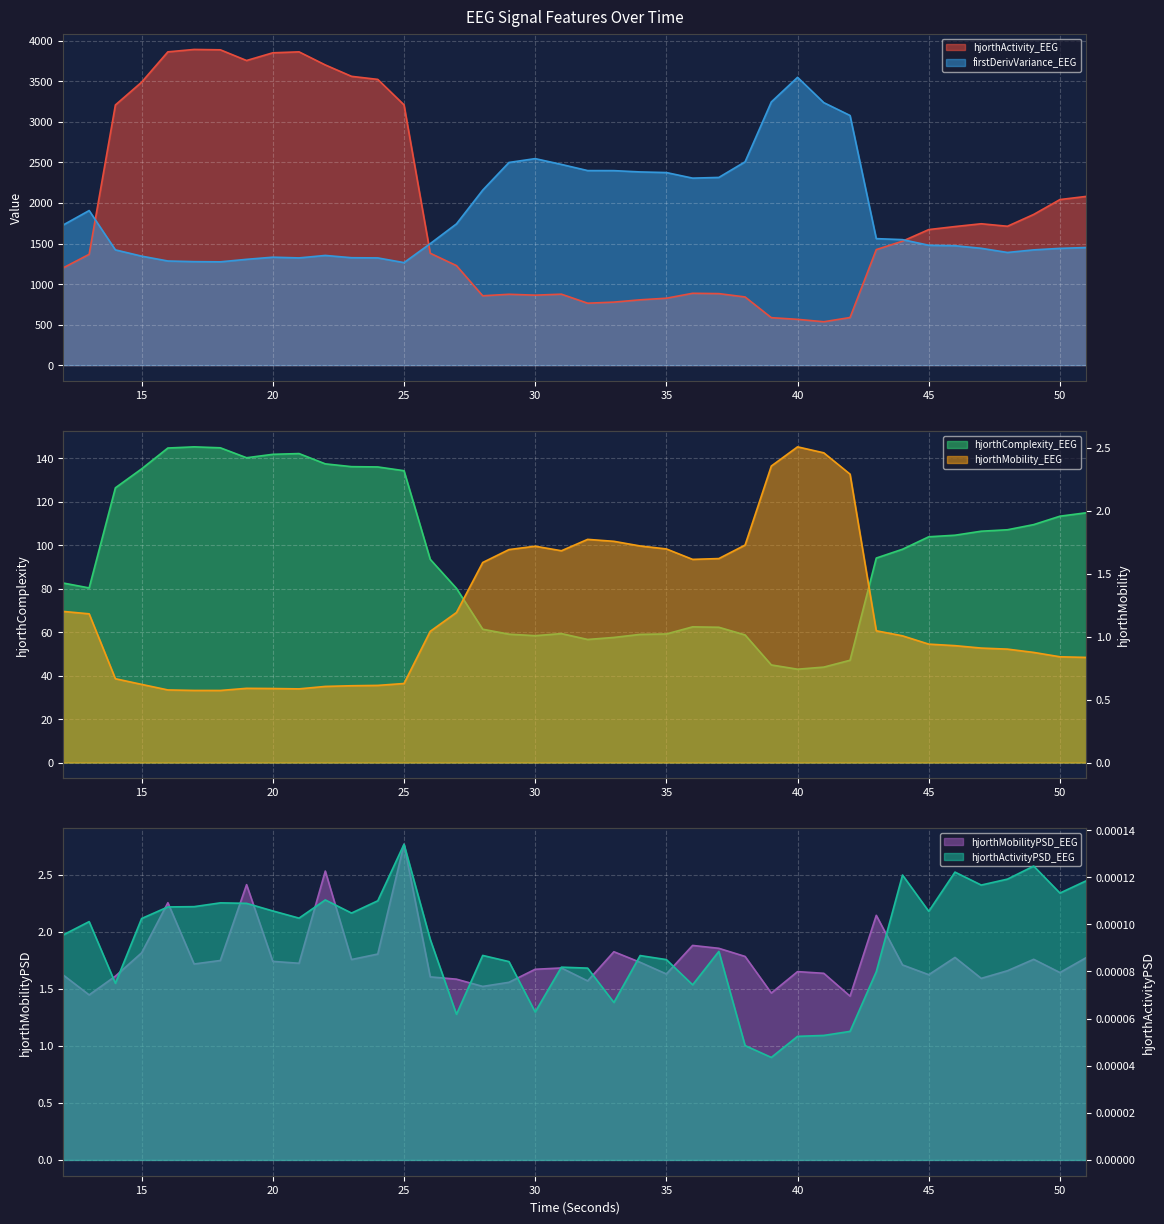

What is the minimum value for firstDerivVariance_EEG?

1264.5